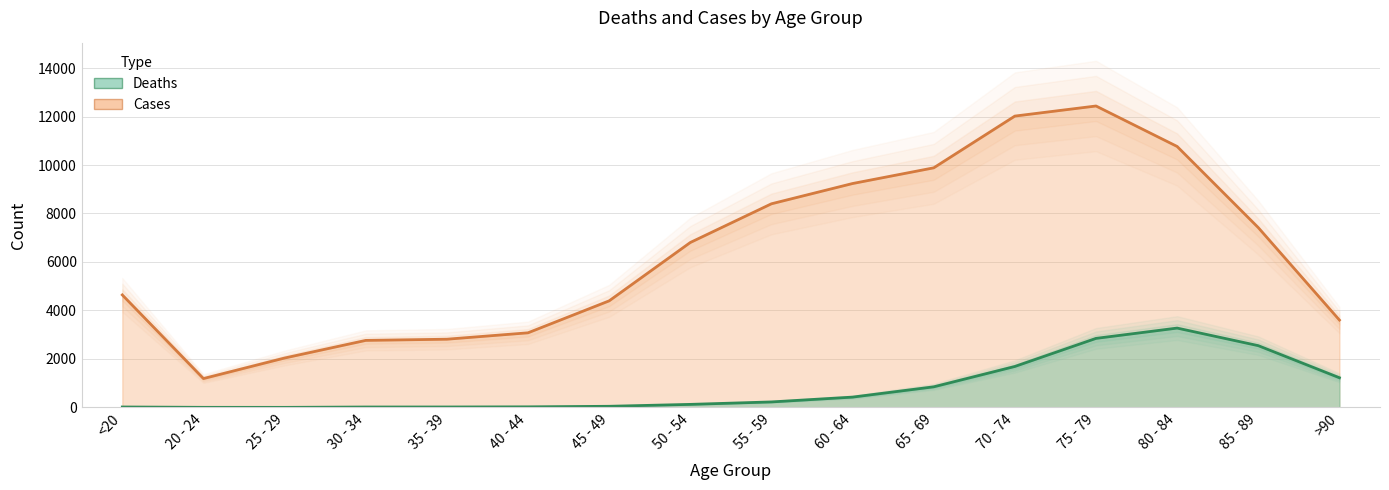

True or false: Deaths has a value of 765 at 60 - 64.

False